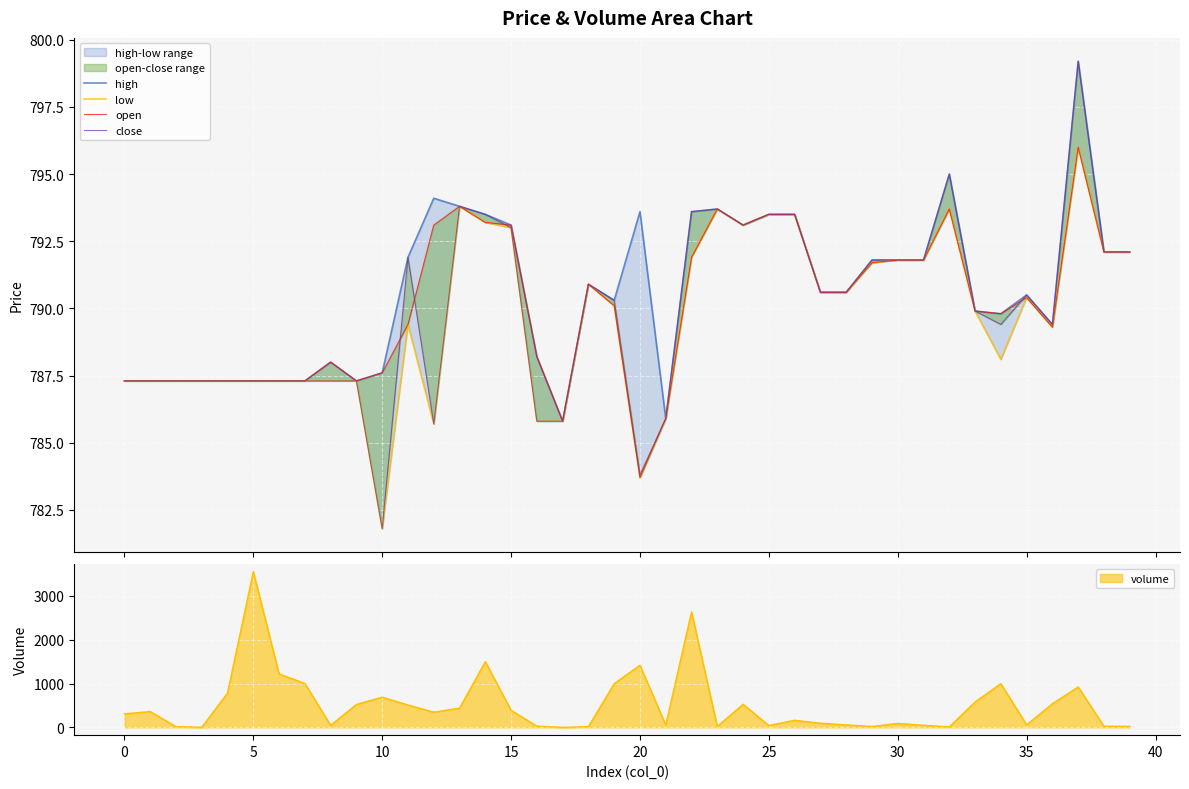

How many values in the close series exceed 790?

21